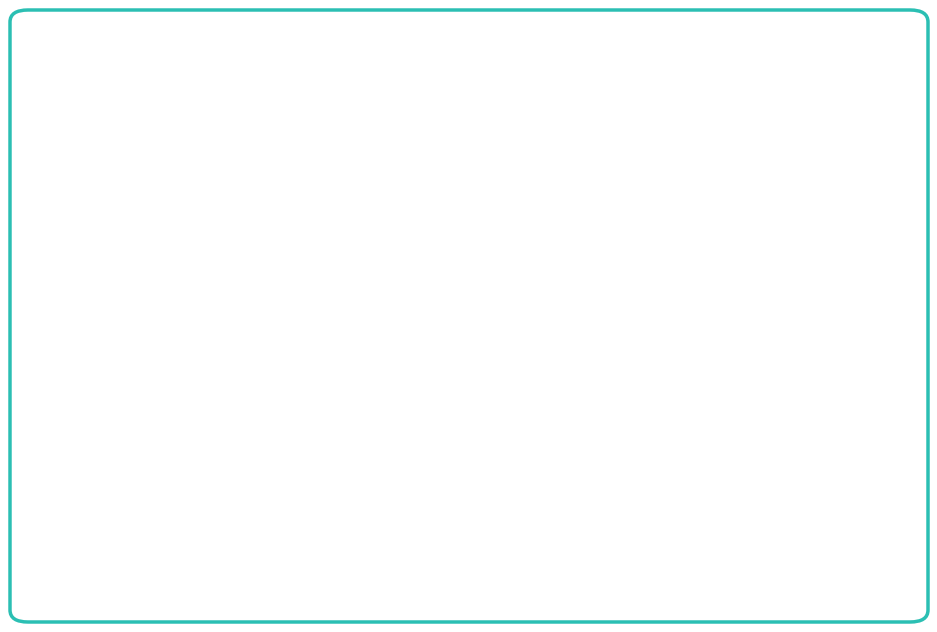

The AS00 series shows 97027.9 at Row 1. True or false?

False